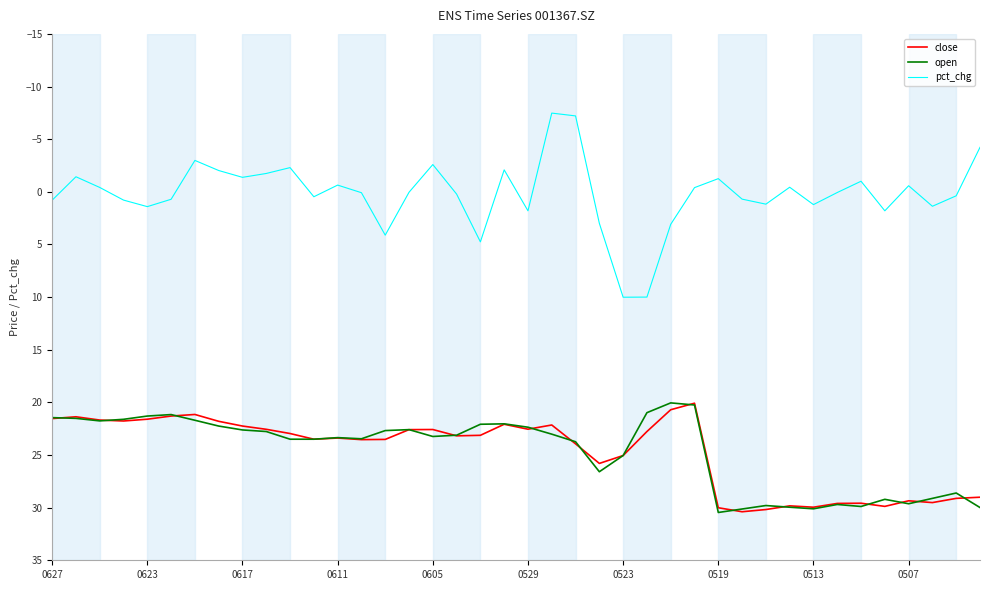

True or false: close and pct_chg cross at least once.

False